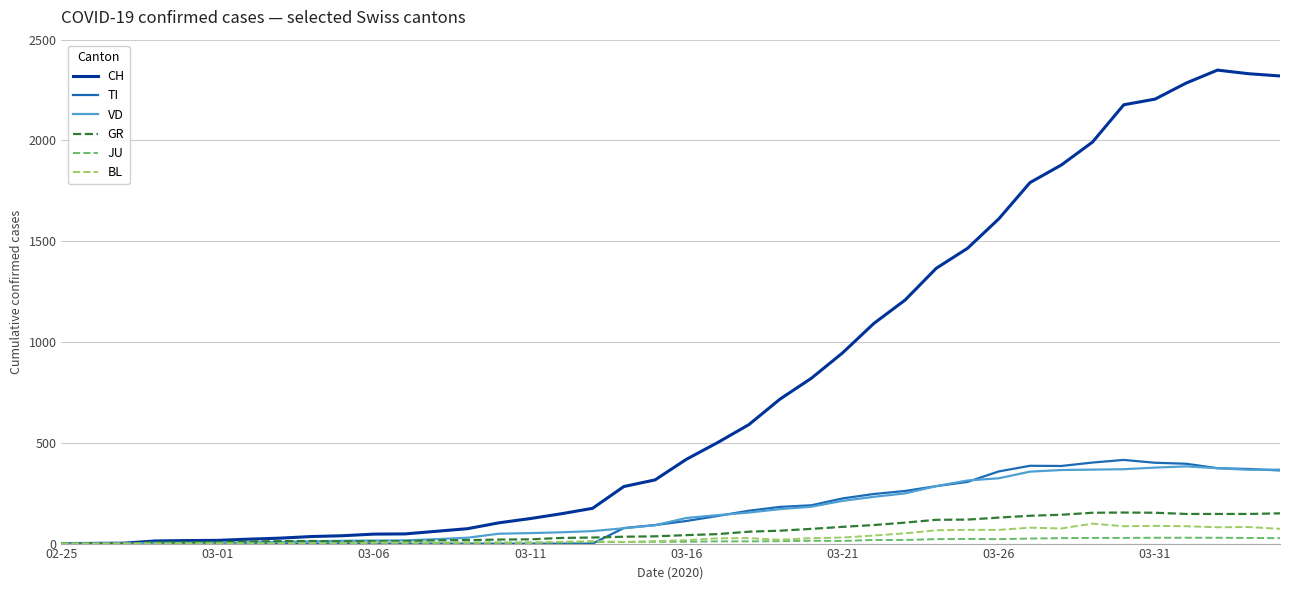

Which series has the widest spread of values?

CH